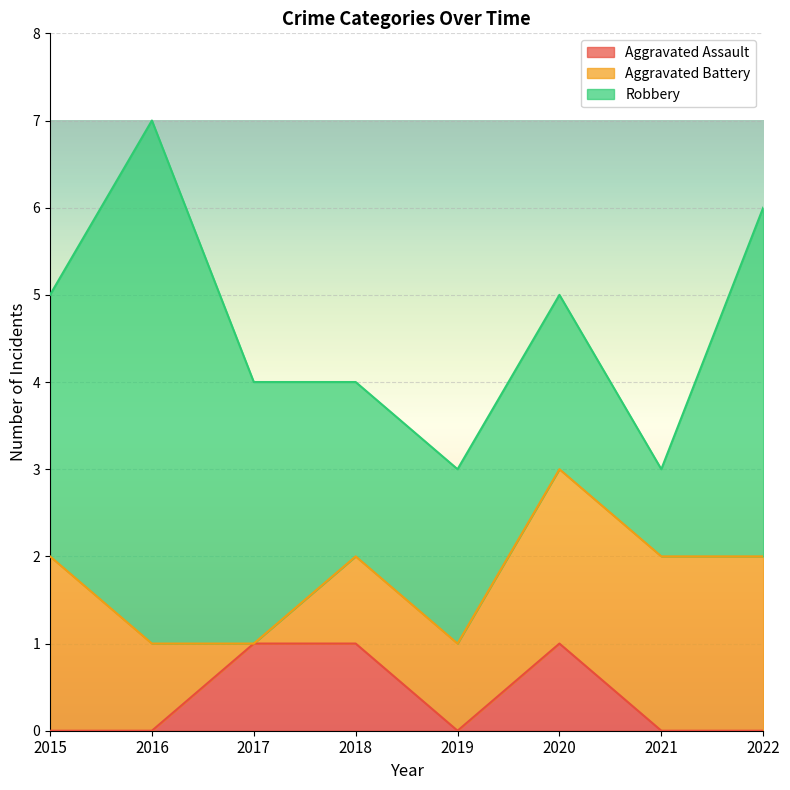

List the series in order of their overall mean, highest first.

Robbery, Aggravated Battery, Aggravated Assault